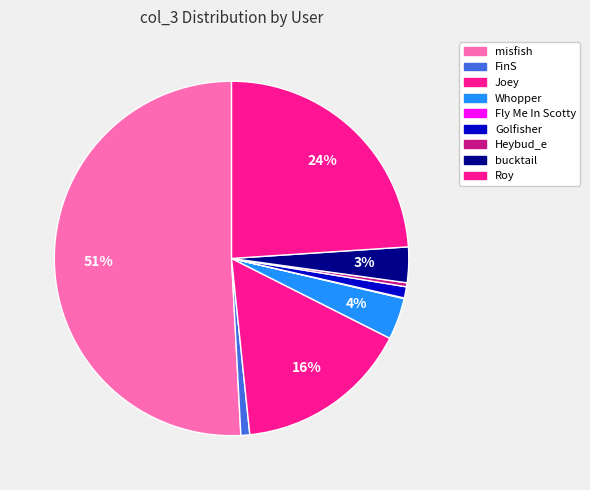

Do Whopper and misfish together represent more than half of the pie?

Yes